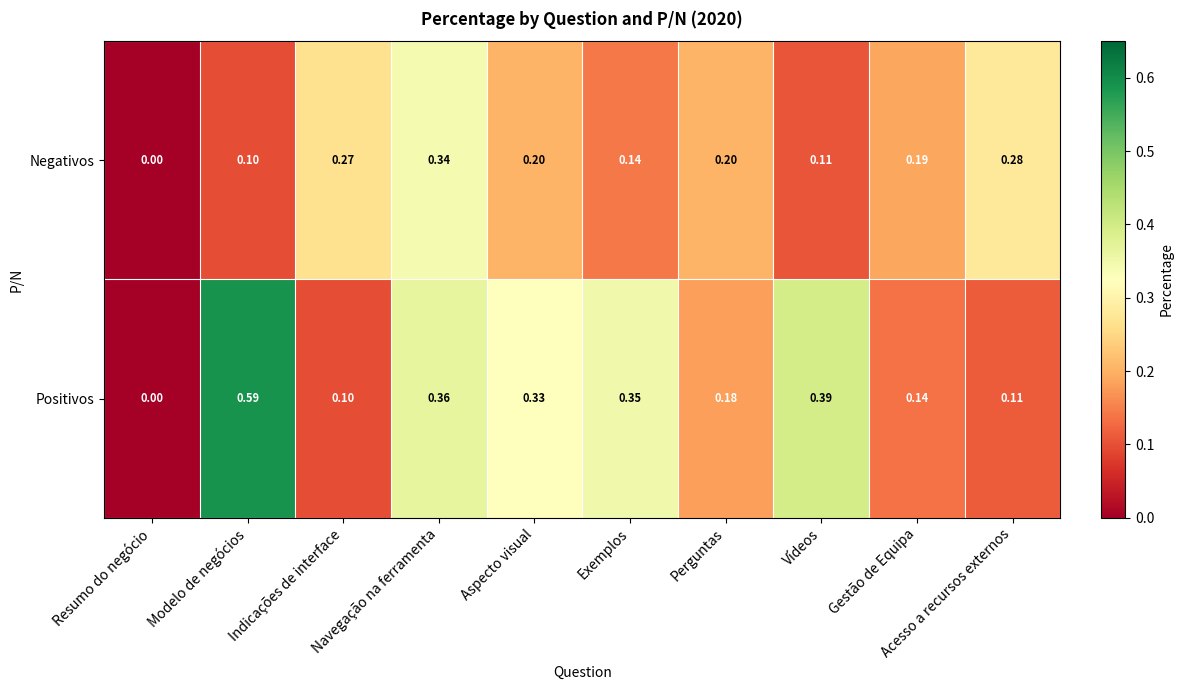

At which label is Positivos closest to 0?

Resumo do negócio